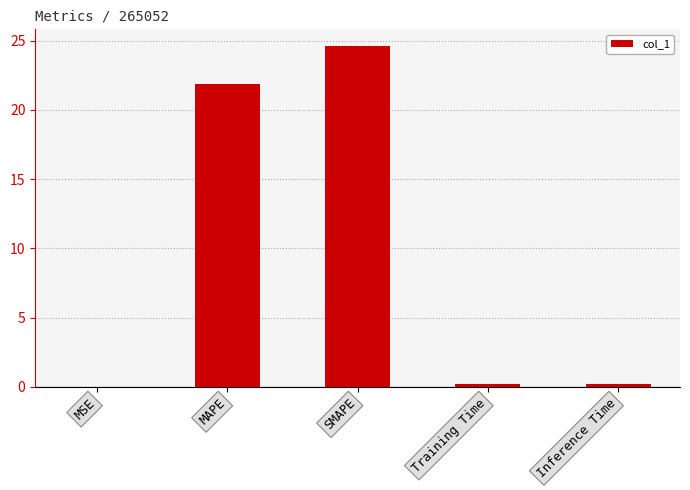

What is the approximate value at Inference Time?

0.2